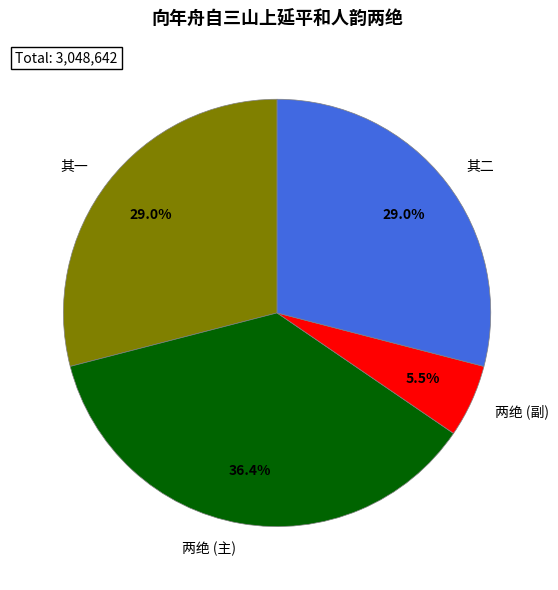

Does 两绝 (主) account for over 50% of the chart?

No